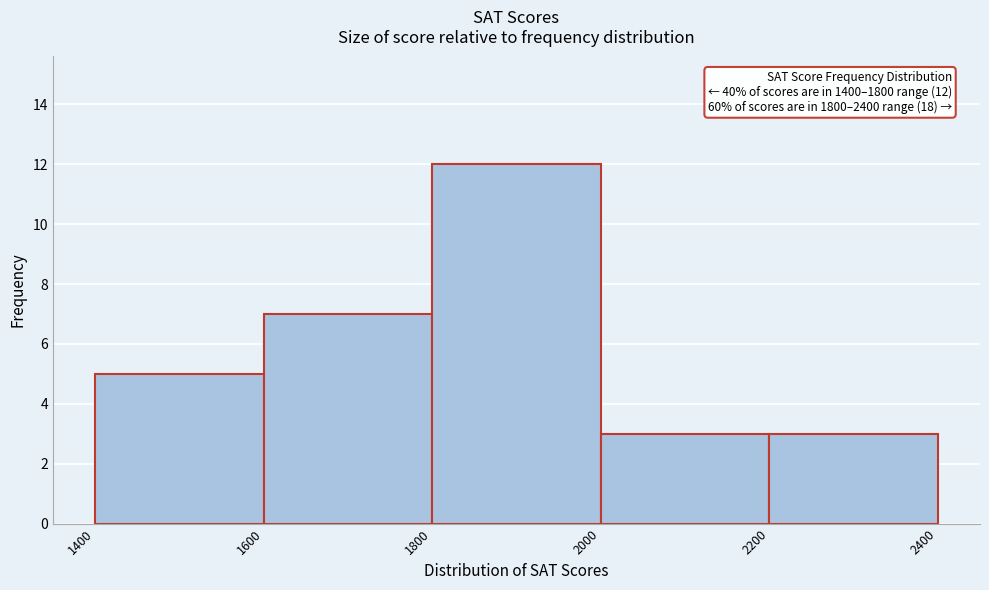

Over which range of the x-axis is the bar tallest?

1800 to 2000